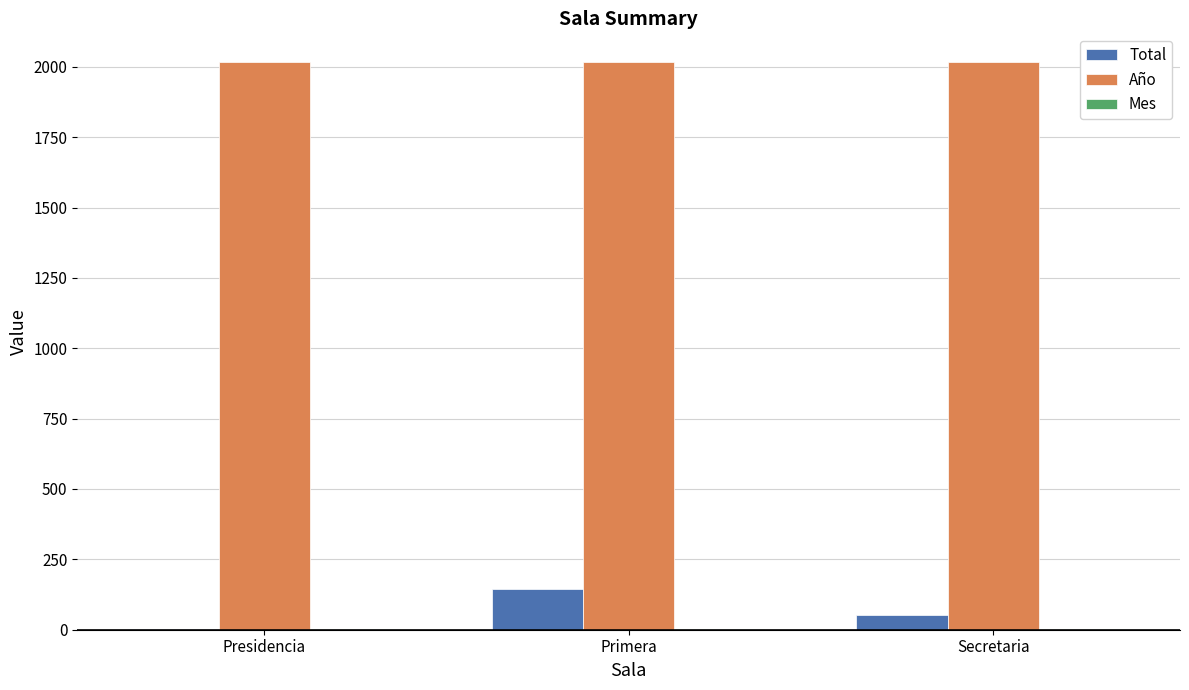

What is the maximum value shown in the chart?

2018